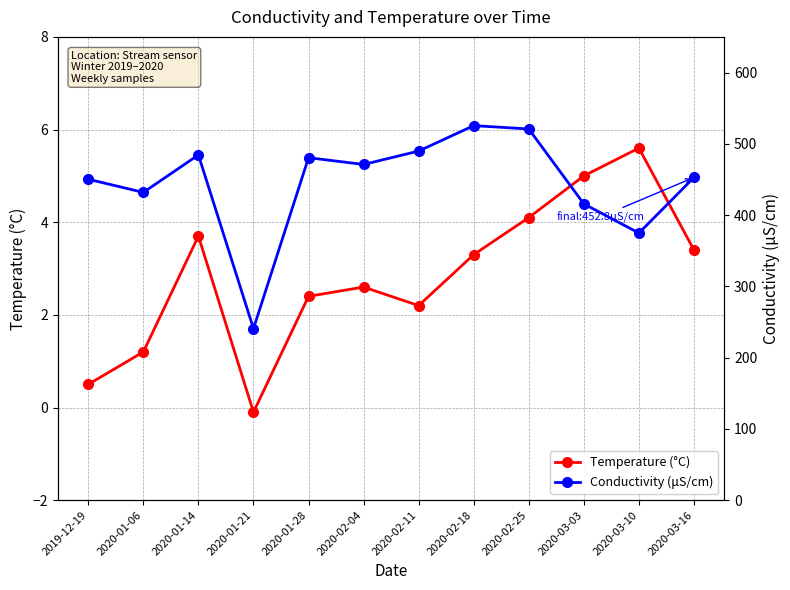

Where is the first local maximum for Conductivity (μS/cm)?

2020-01-14